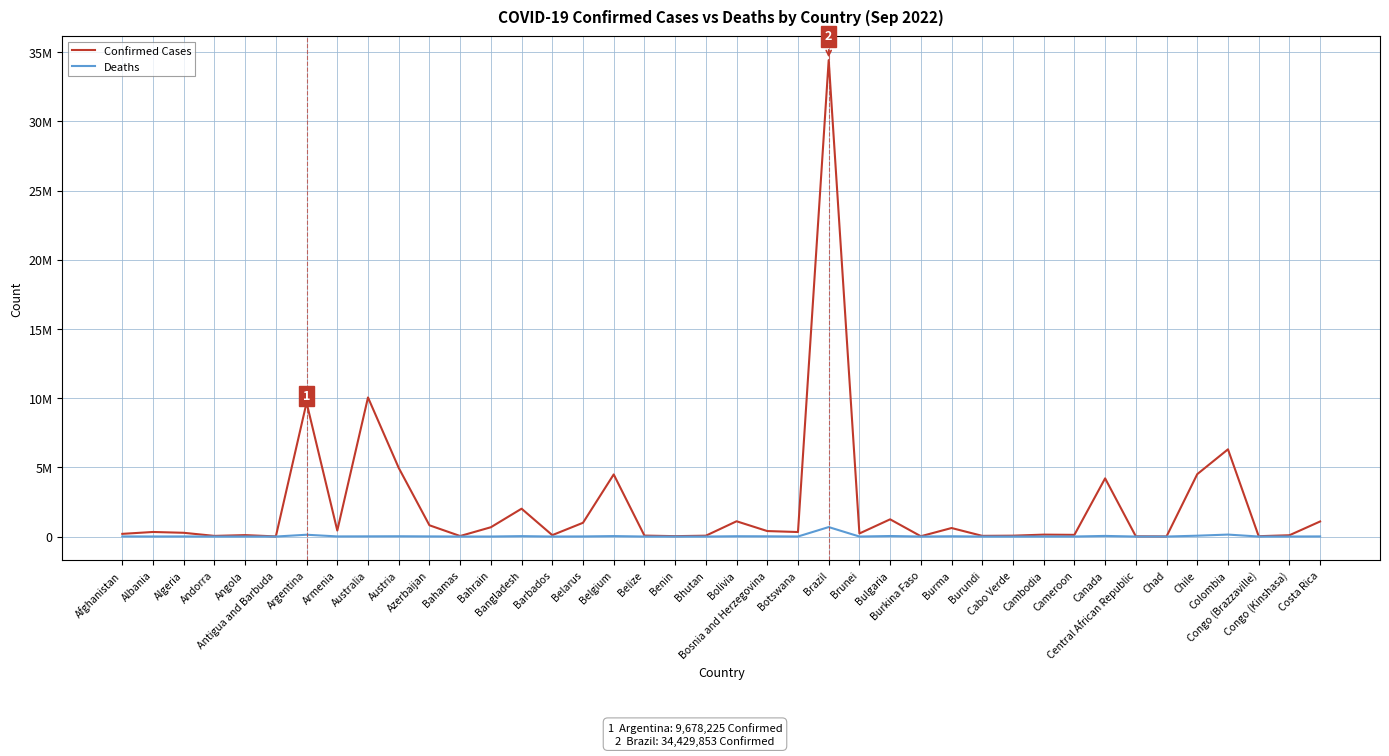

Does the chart have visible grid lines?

Yes